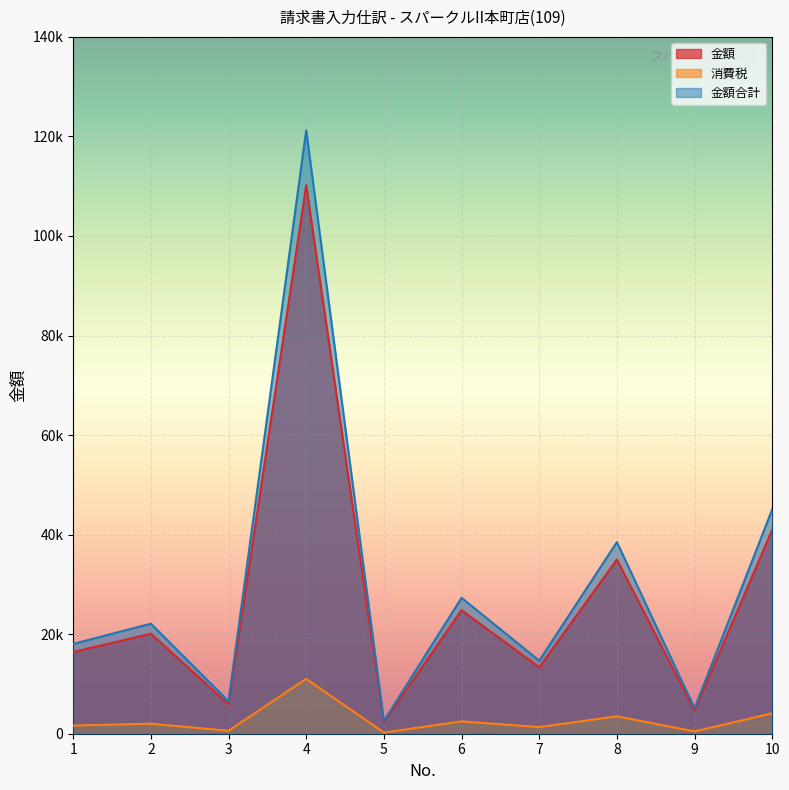

At 4, list the series in order from largest to smallest.

金額合計, 金額, 消費税